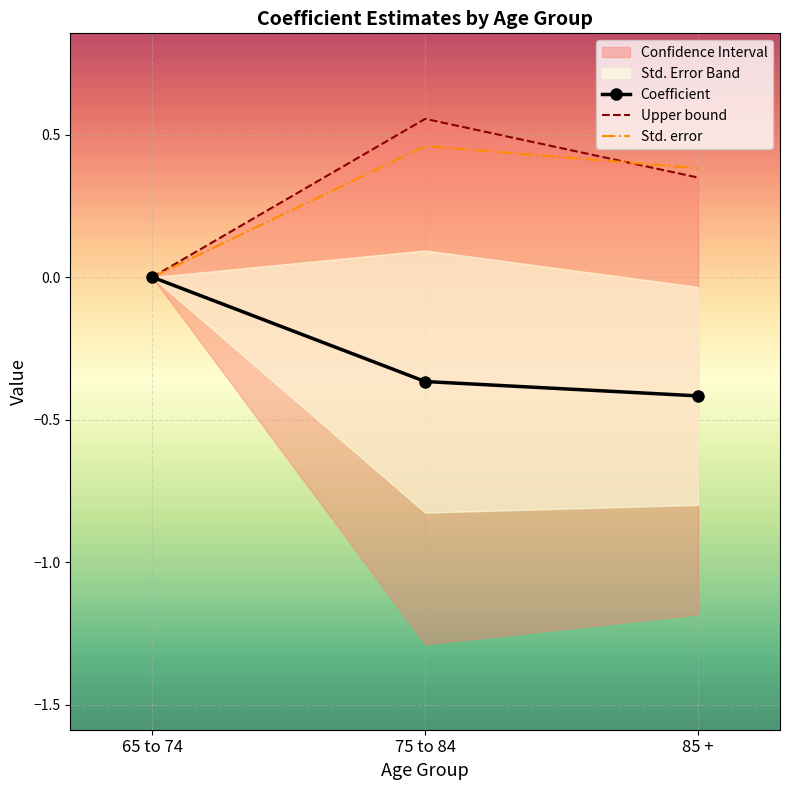

How many lines are shown in the chart?

3